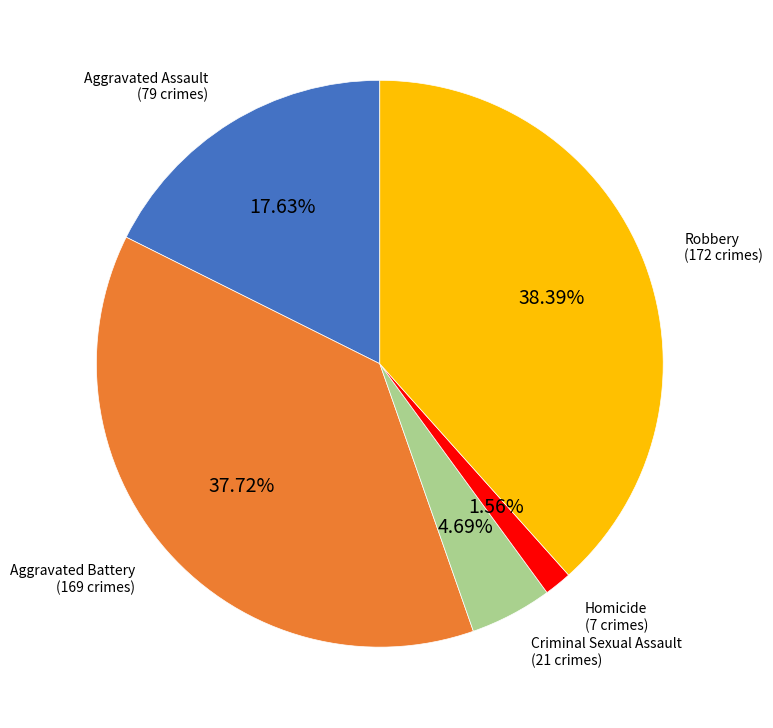

What percentage is the Robbery slice, to the nearest percent?

38%